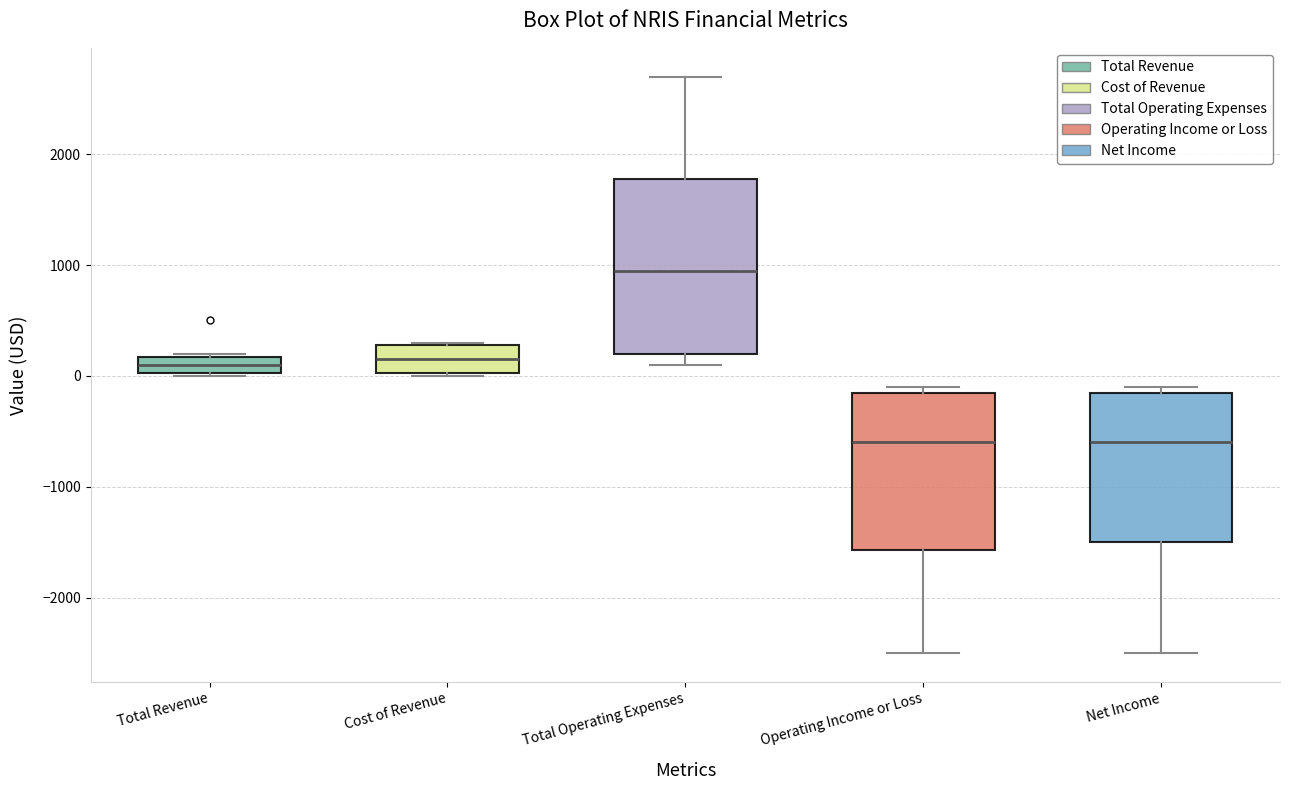

Reading left to right, transcribe this box plot: for each box, give where its median line is, the range the box spans, and where its two whiskers end, as read against the y-axis. The values are not printed on the chart, so give them approximately, as read against the axis.

Total Revenue: median 100, box 0 to 200, whiskers 0 to 200
Cost of Revenue: median 200, box 0 to 300, whiskers 0 to 300
Total Operating Expenses: median 1000, box 200 to 1800, whiskers 100 to 2700
Operating Income or Loss: median -600, box -1600 to -100, whiskers -2500 to -100 (just above the box's upper edge)
Net Income: median -600, box -1500 to -100, whiskers -2500 to -100 (just above the box's upper edge)